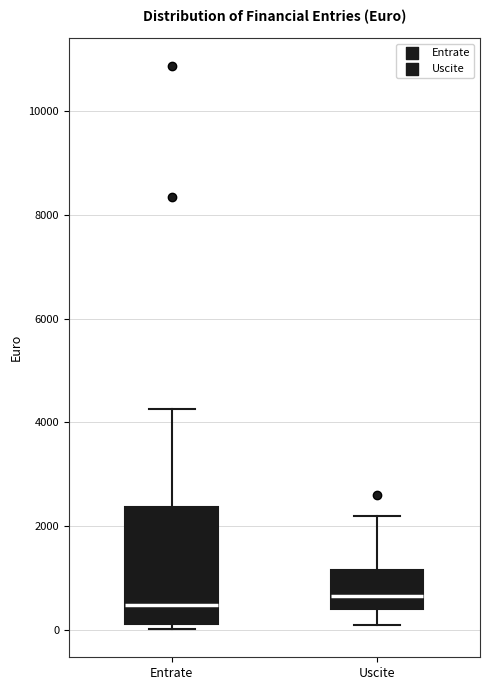

Reading left to right, transcribe this box plot: for each box, give where its median line is, the range the box spans, and where its two whiskers end, as read against the y-axis. The values are not printed on the chart, so give them approximately, as read against the axis.

Entrate: median 400, box 200 to 2400, whiskers 0 to 4200
Uscite: median 600, box 400 to 1200, whiskers 0 to 2200